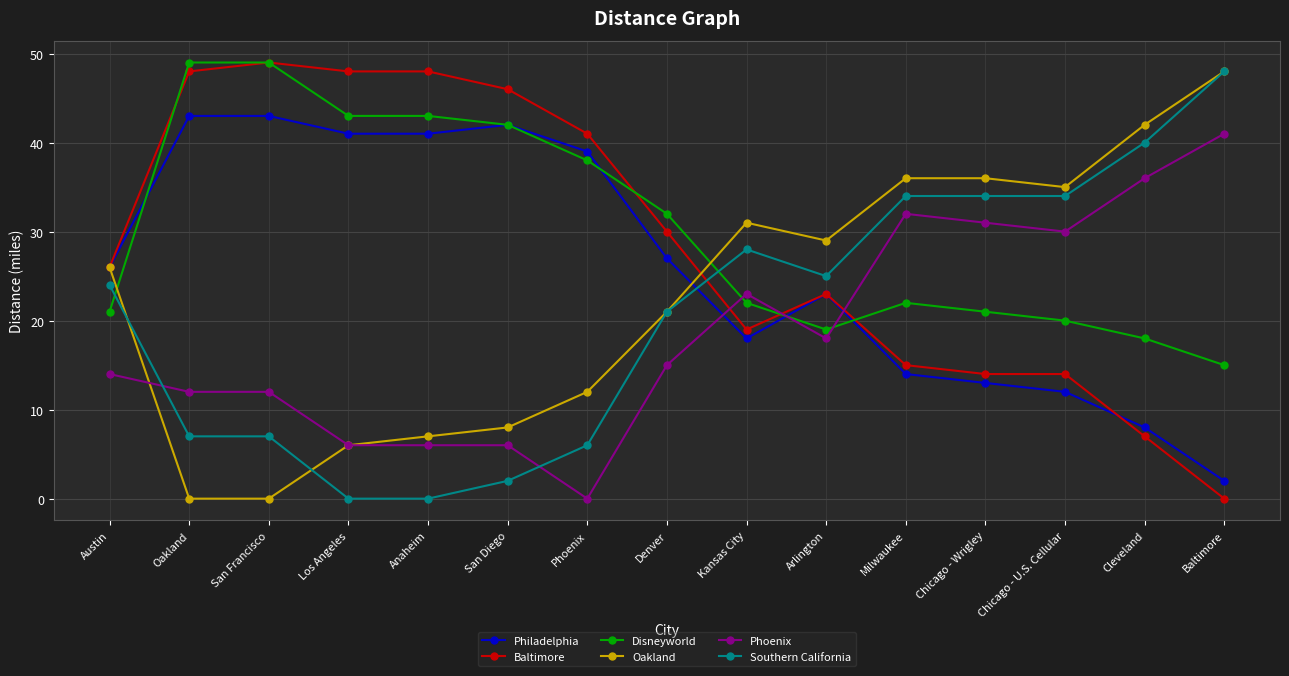

What is the label of the 4th point from the left?

Los Angeles